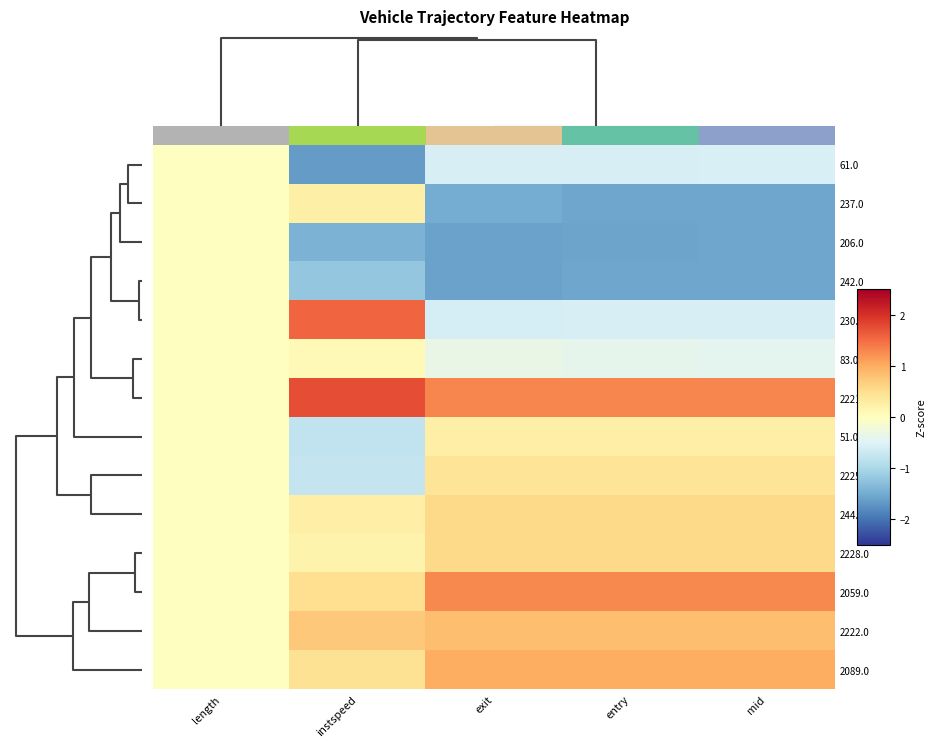

Is the value of 242.0 at entry greater than the value of 2225.0 at instspeed?

No